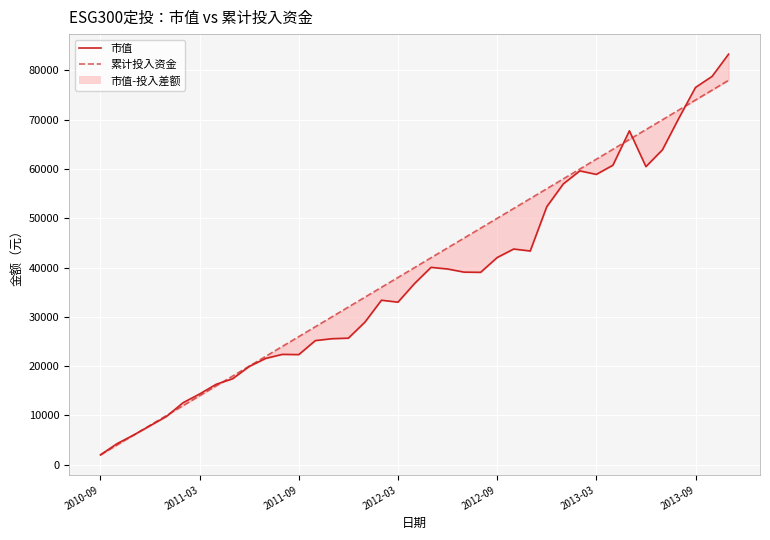

Which has a higher value, 25 or 27?

27